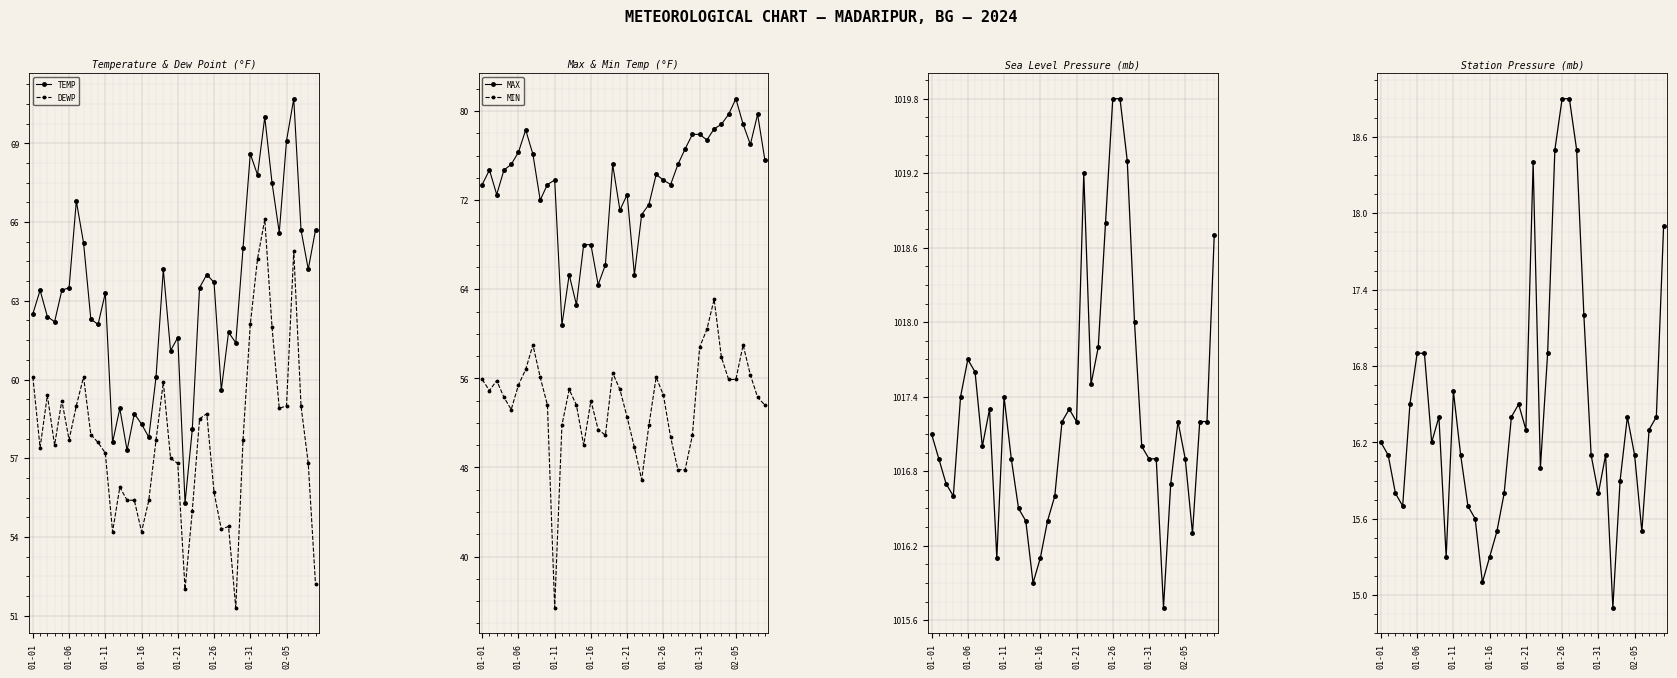

True or false: DEWP has more than 2 interior local peaks.

True